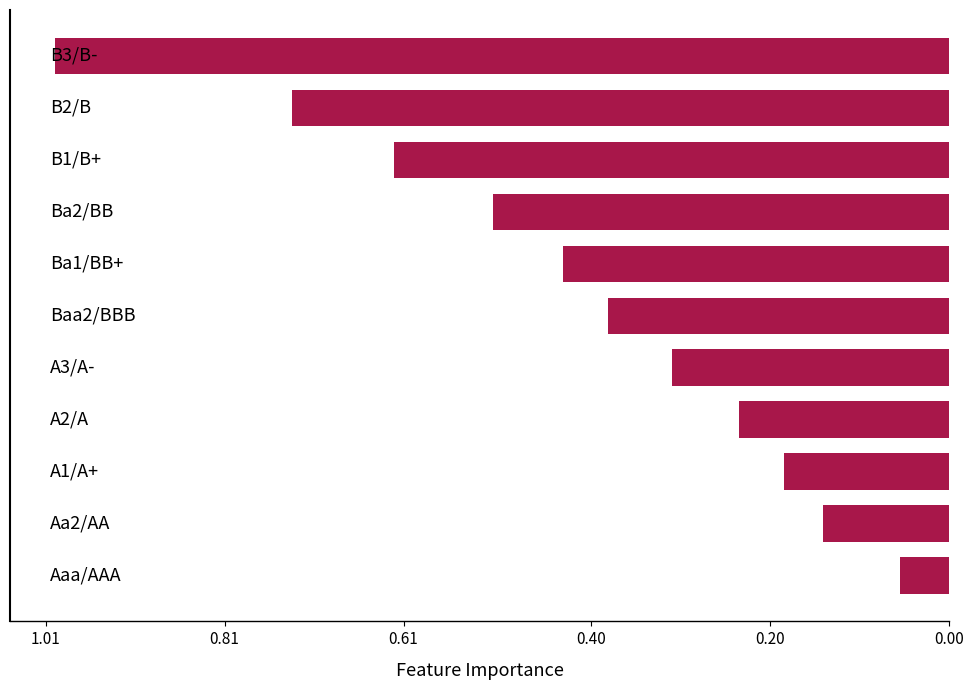

What is the difference between the maximum and minimum values?

0.9